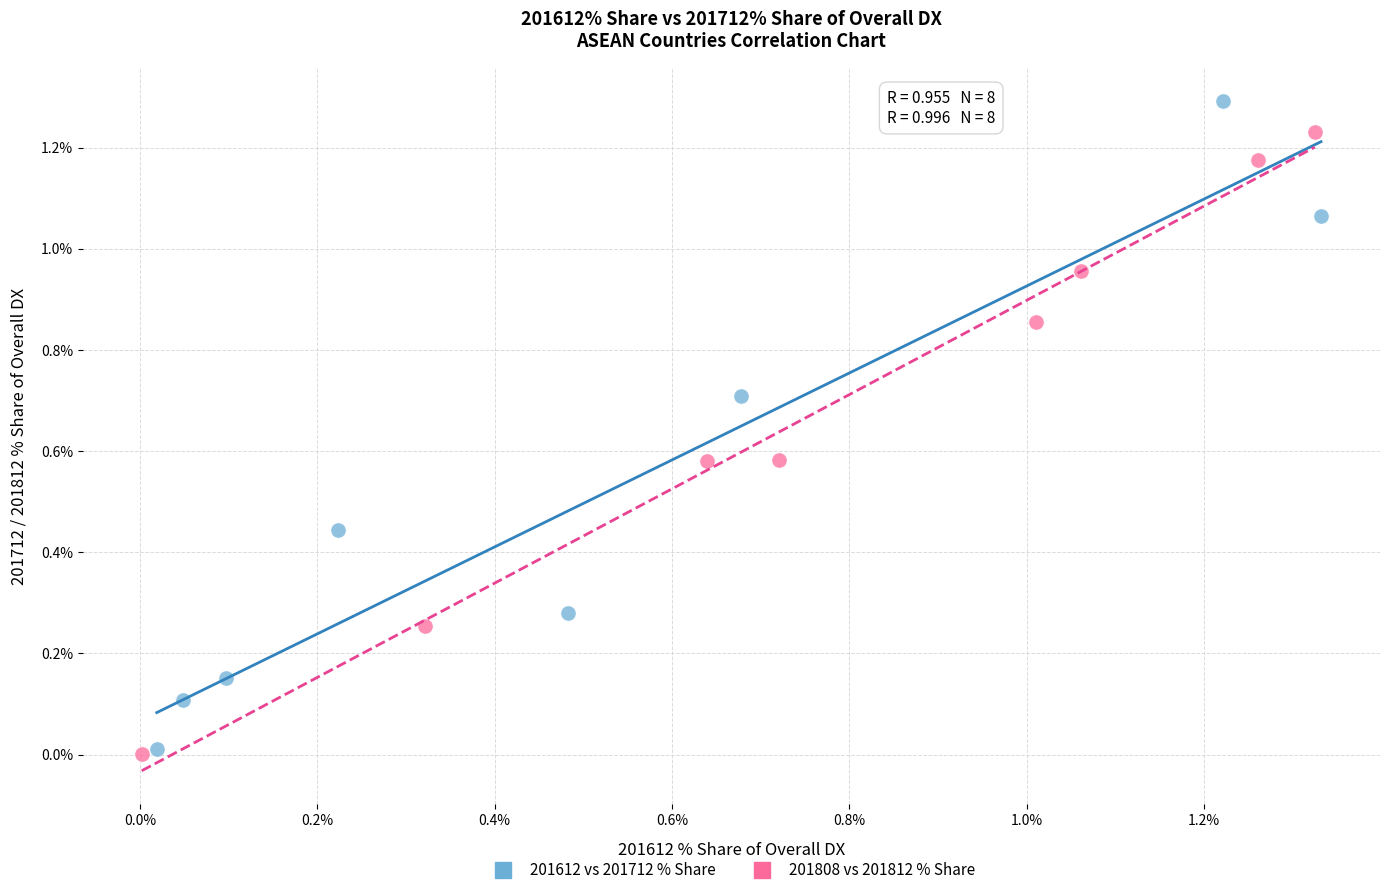

Which series has the widest spread of Y values?

201612 vs 201712 % Share